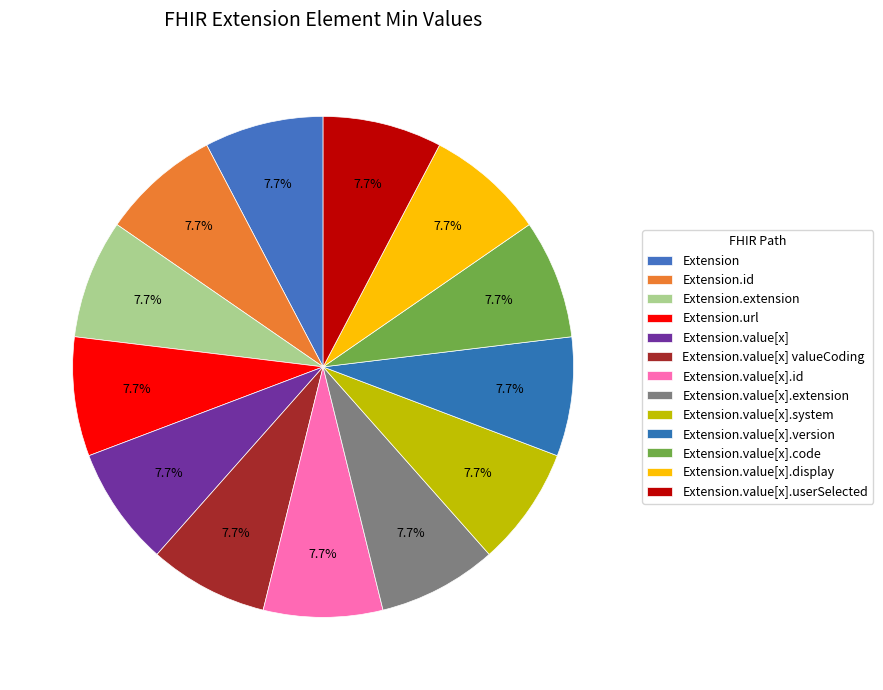

Count the number of slices in the pie.

13